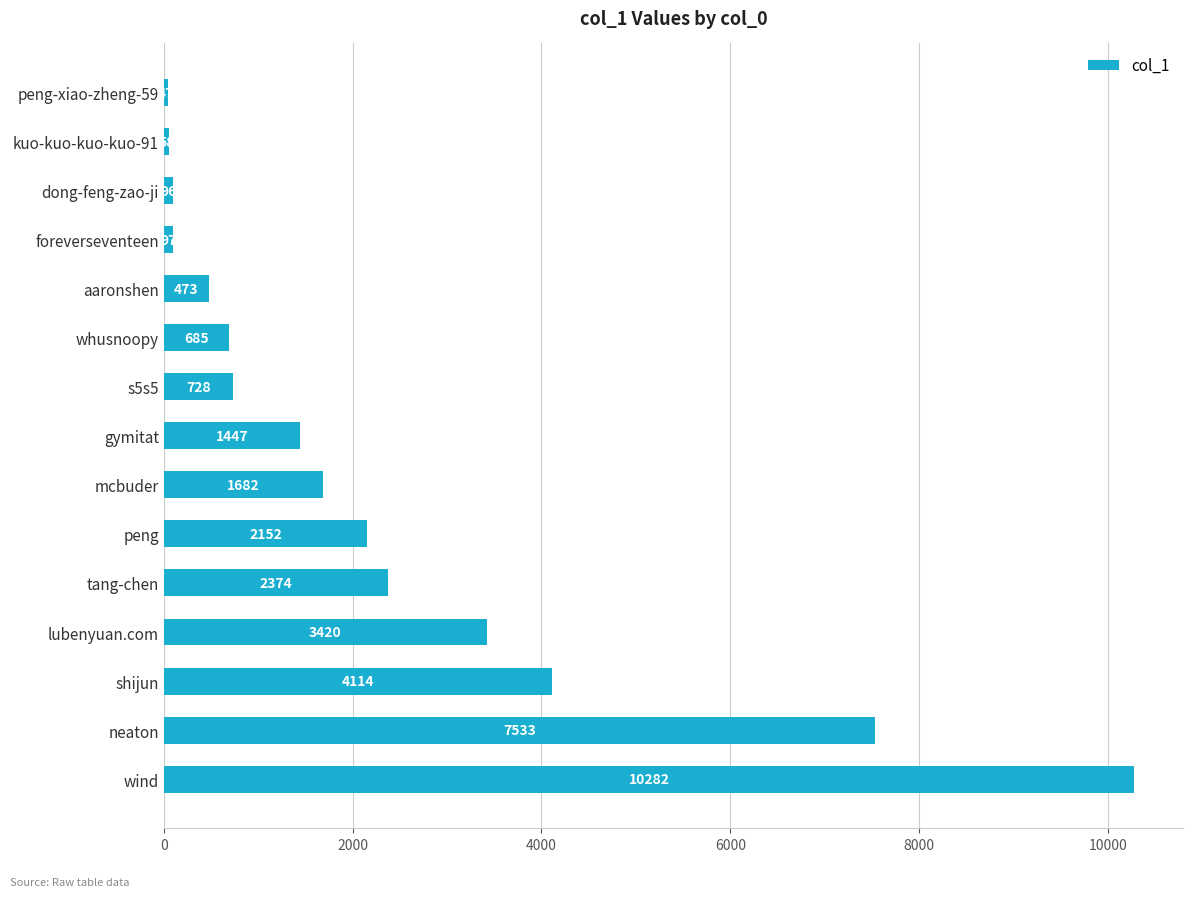

What is the greatest value displayed?

10282